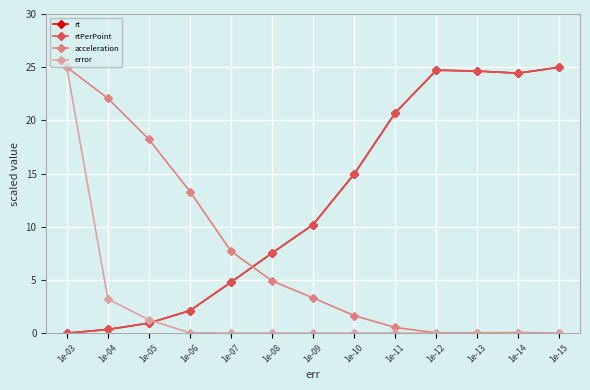

Which series has the largest range (max minus min)?

rt